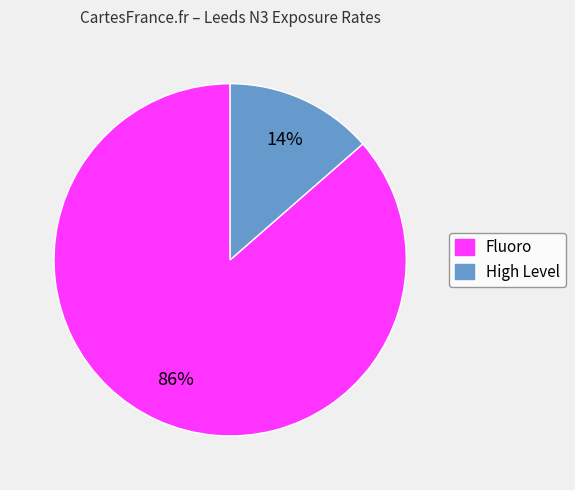

To the nearest percent, what is the average slice percentage?

50%